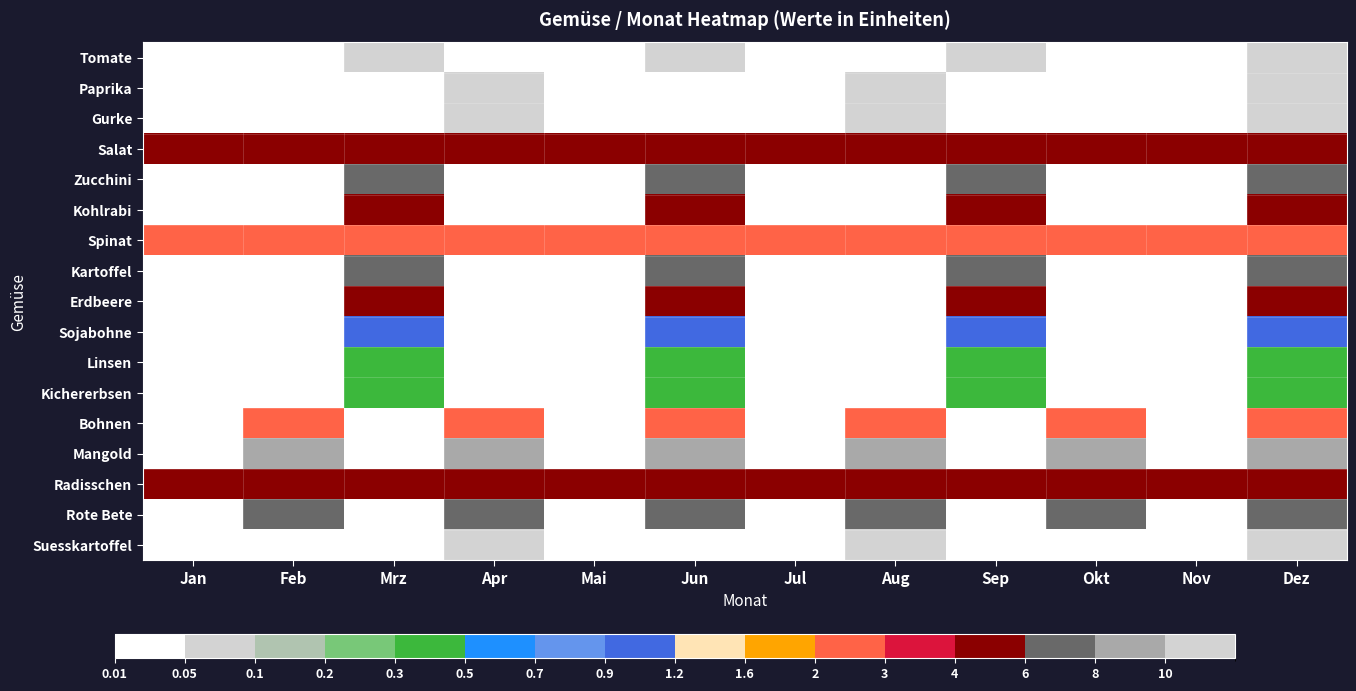

Rank the series at Mai from highest to lowest value.

Radisschen, Salat, Spinat, Tomate, Paprika, Gurke, Zucchini, Kohlrabi, Kartoffel, Erdbeere, Sojabohne, Linsen, Kichererbsen, Bohnen, Mangold, Rote Bete, Suesskartoffel